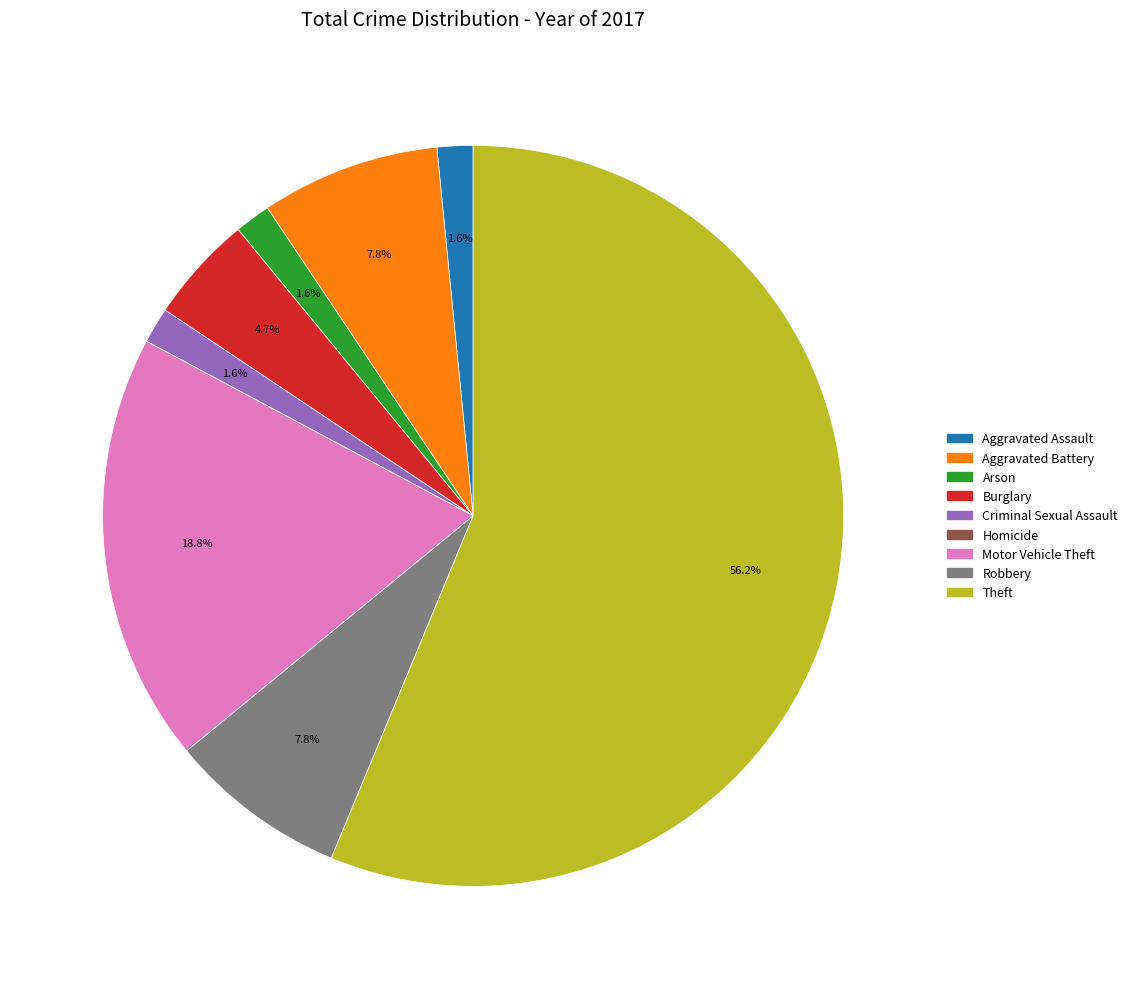

True or false: Criminal Sexual Assault accounts for 11% of the total.

False